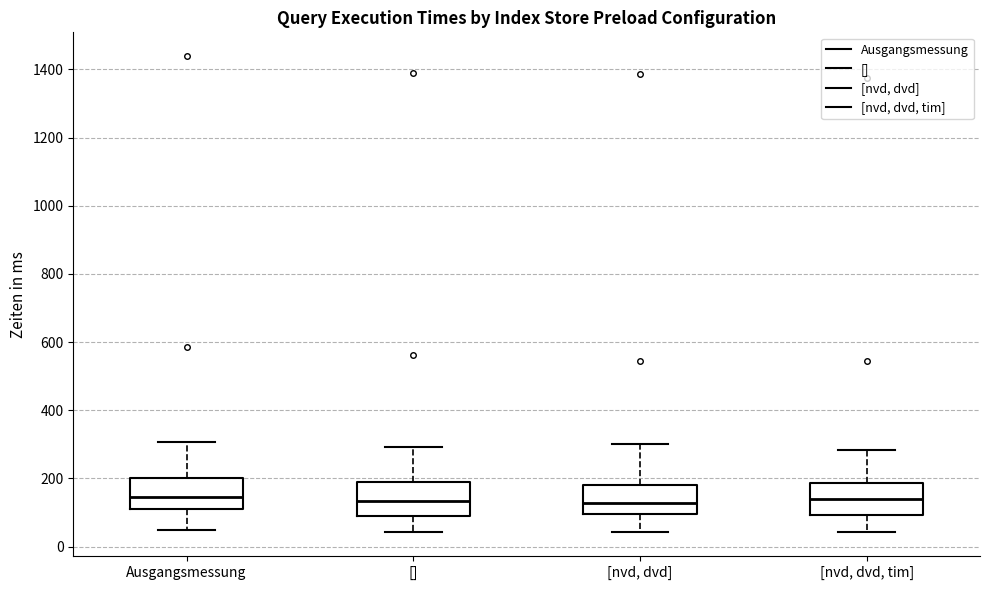

Where is the upper edge of the box for [] on the y-axis? The values are not printed on the chart, so give them approximately, as read against the axis.

180